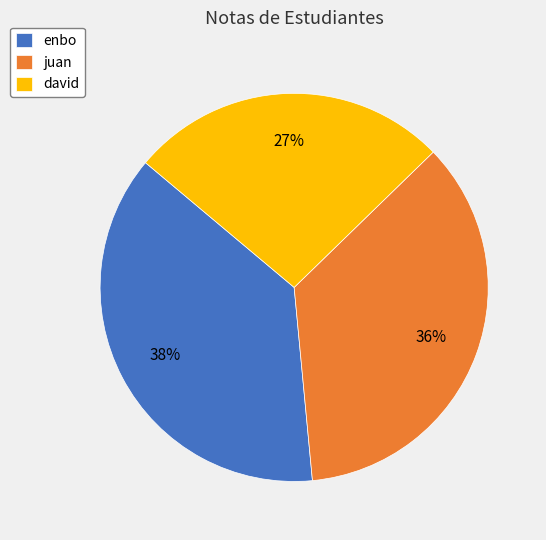

To the nearest percent, what is the difference between the largest and smallest slice percentages?

11%